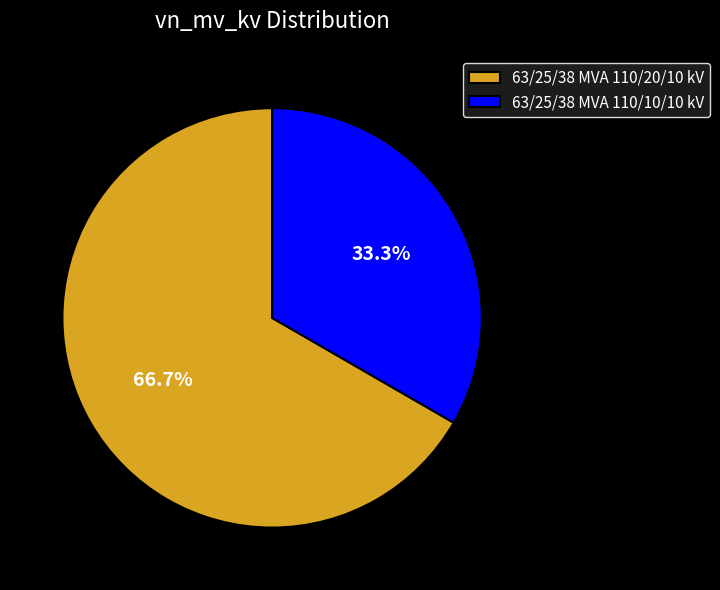

The 63/25/38 MVA 110/10/10 kV slice represents 47% of the pie. True or false?

False